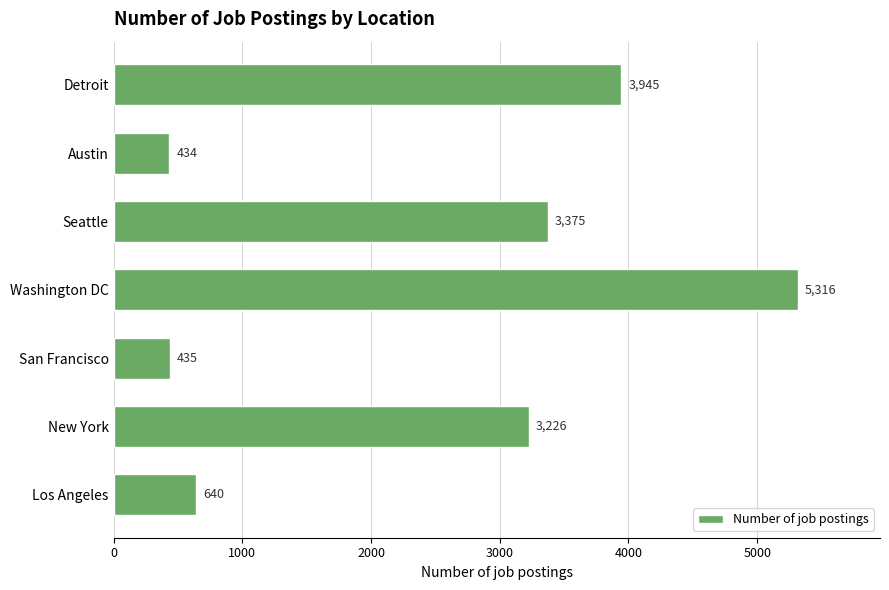

At which label is the value closest to 2875?

New York